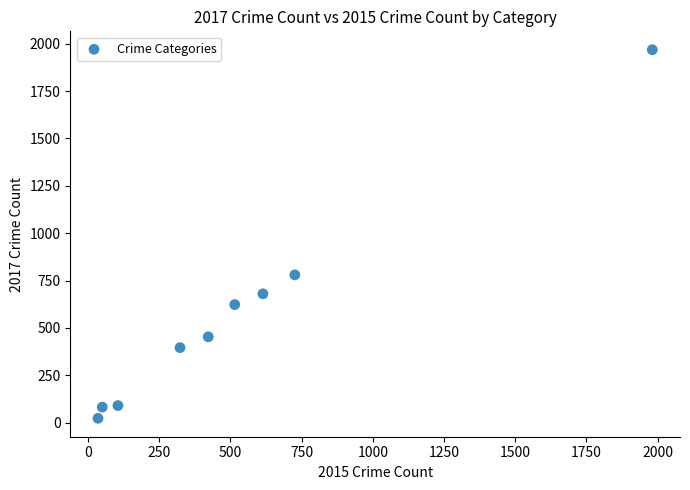

What is the range of Y values (max minus min)?

1945